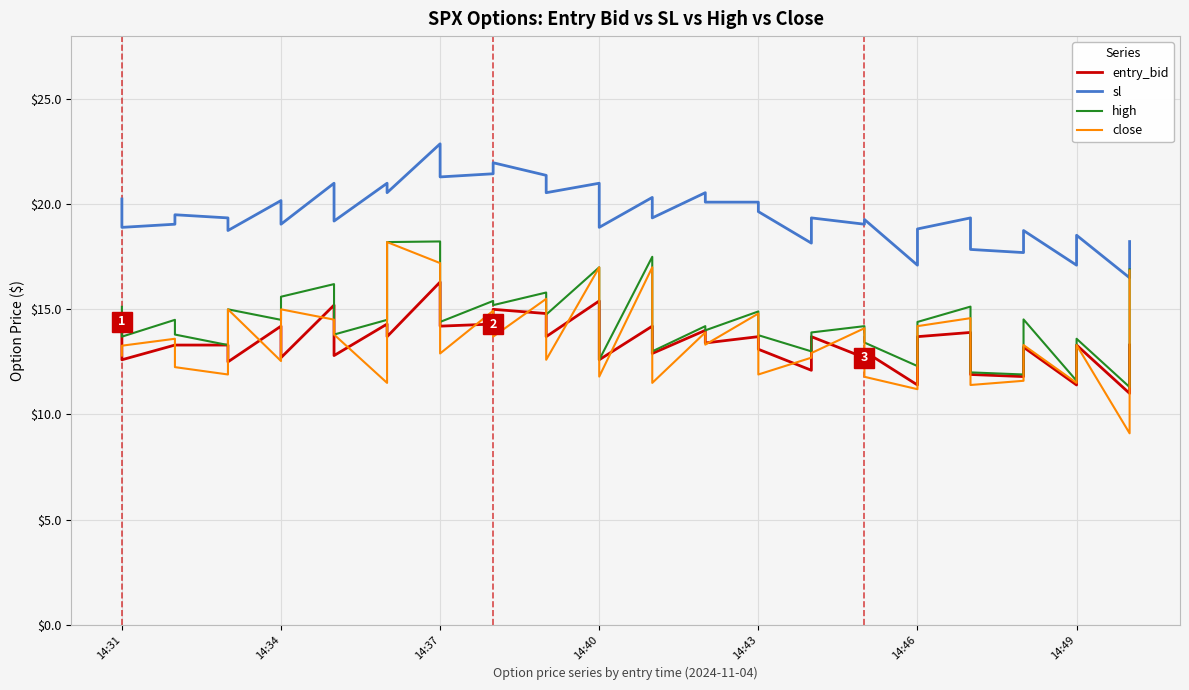

True or false: close and sl cross at least once.

False